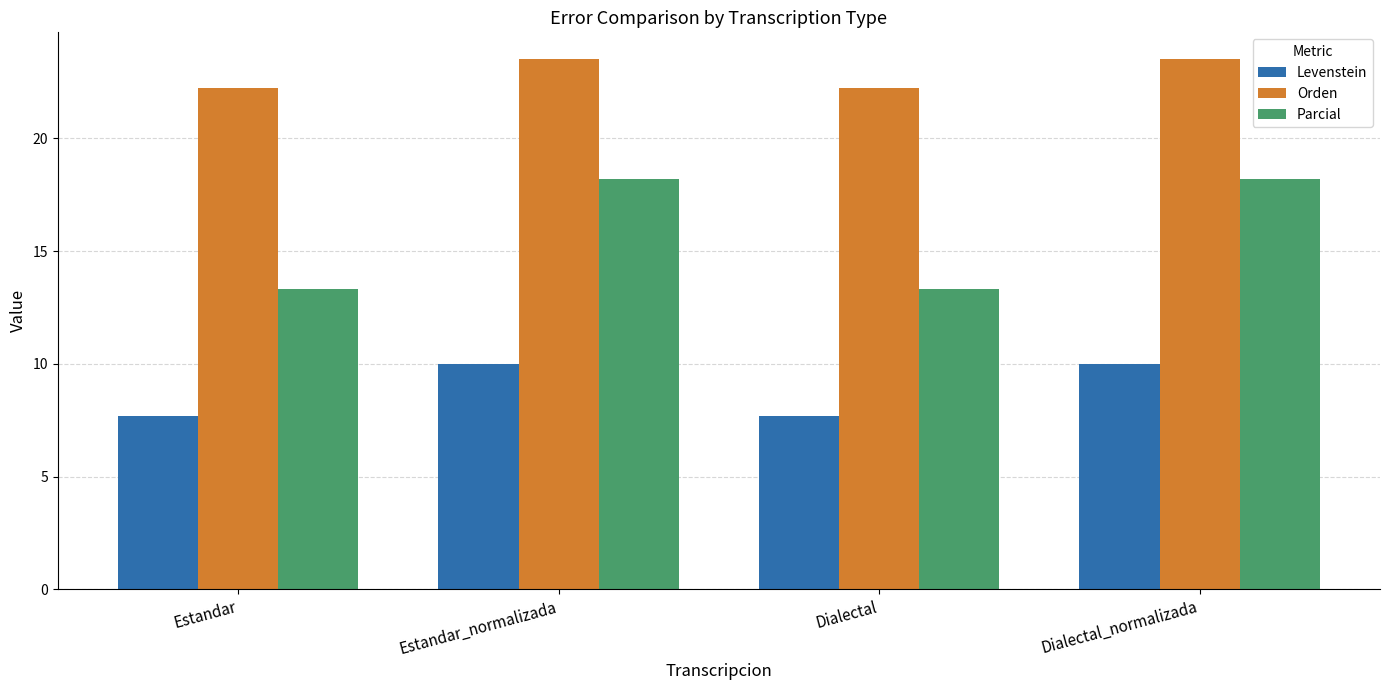

What is the label of the 4th bar from the right?

Estandar